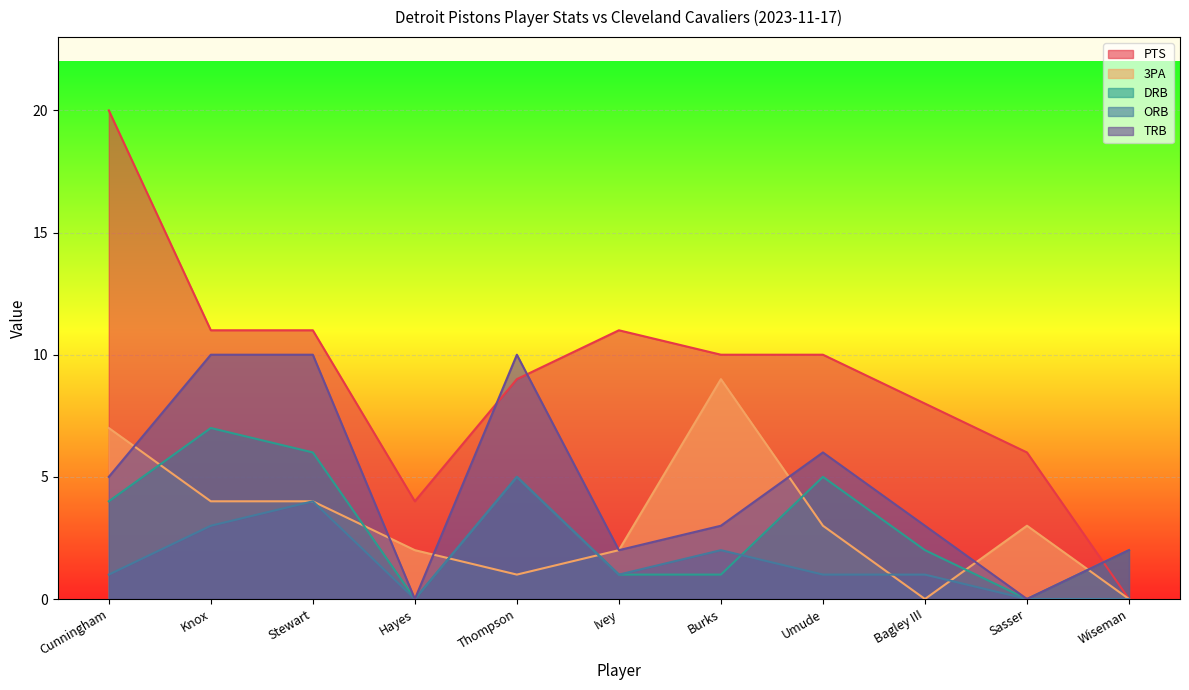

Rank the series by their maximum value, from lowest to highest.

ORB, DRB, 3PA, TRB, PTS